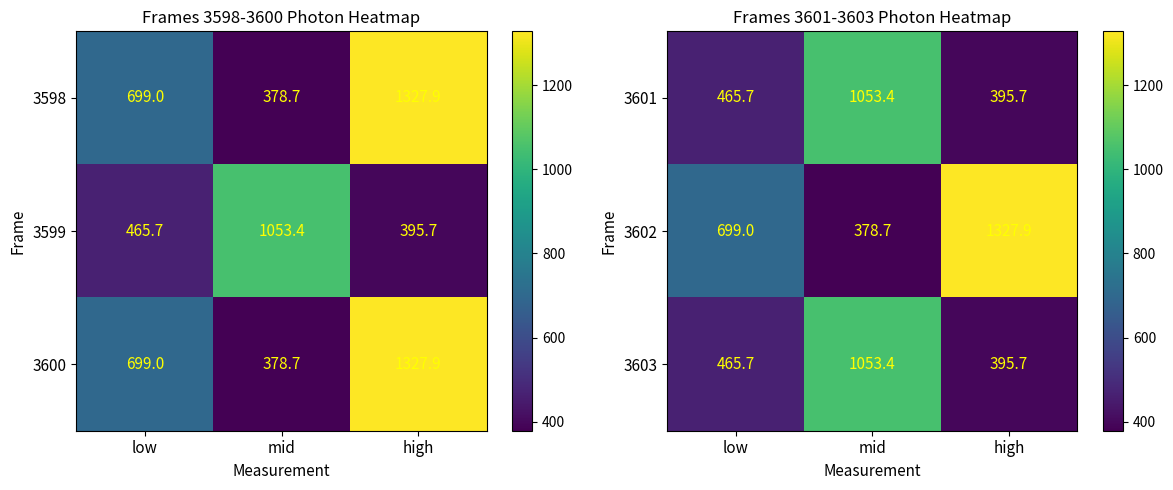

List the labels in order of 3601 value, smallest first.

high, low, mid